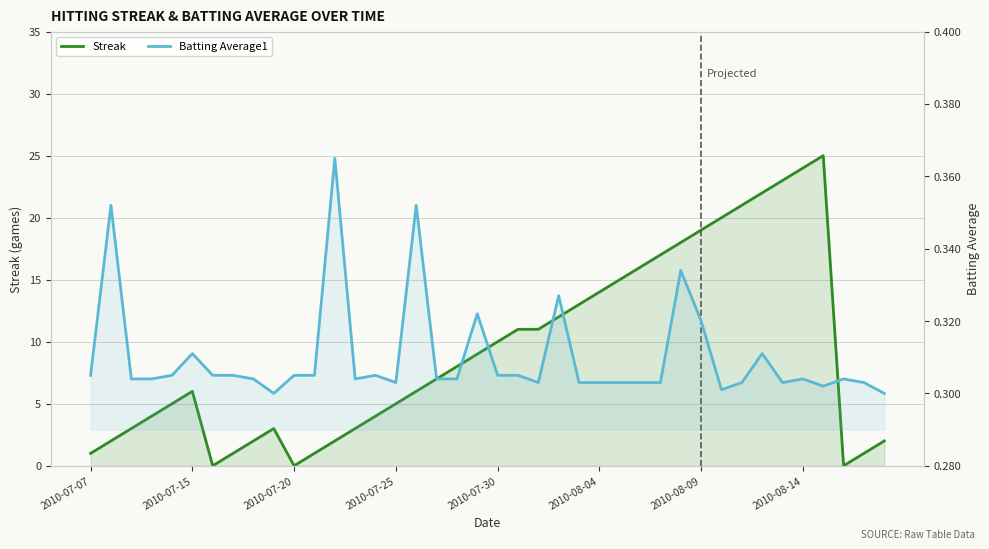

Rank the series by their average value, from lowest to highest.

Batting Average1, Streak